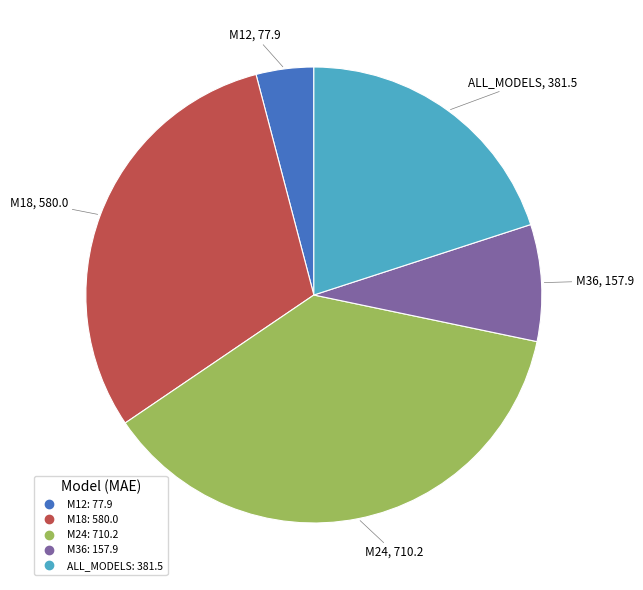

Does any single category account for the majority?

No